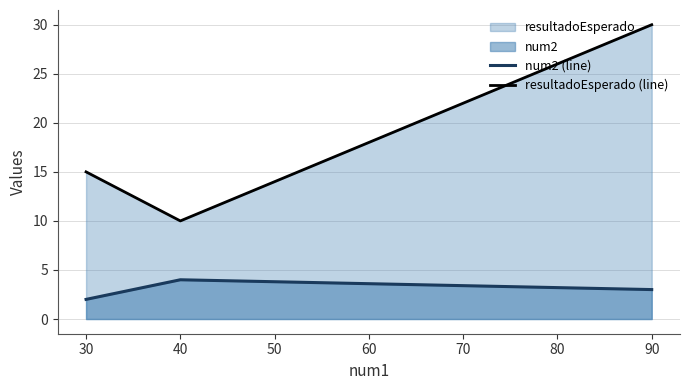

What is the difference between the num2 (line) values at 30 and 90?

1